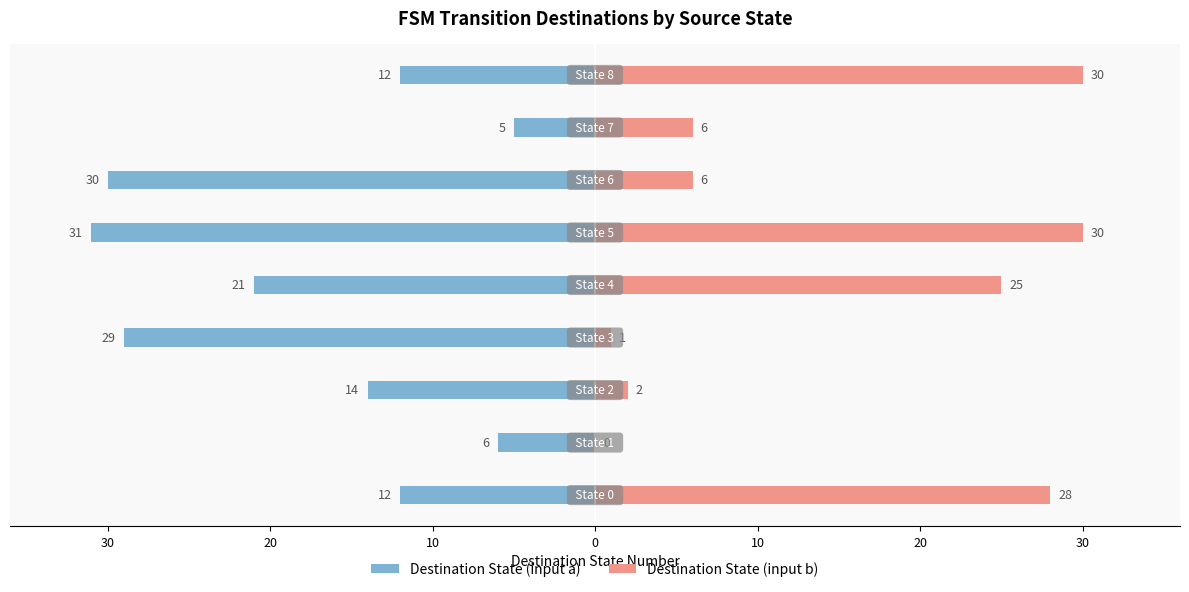

Reading right to left, list all the values displayed in this chart.

Destination State (input a): 40=-12	30=-5	20=-30	10=-31	0=-21	10=-29	20=-14	30=-6	40=-12
Destination State (input b): 40=30	30=6	20=6	10=30	0=25	10=1	20=2	30=0	40=28